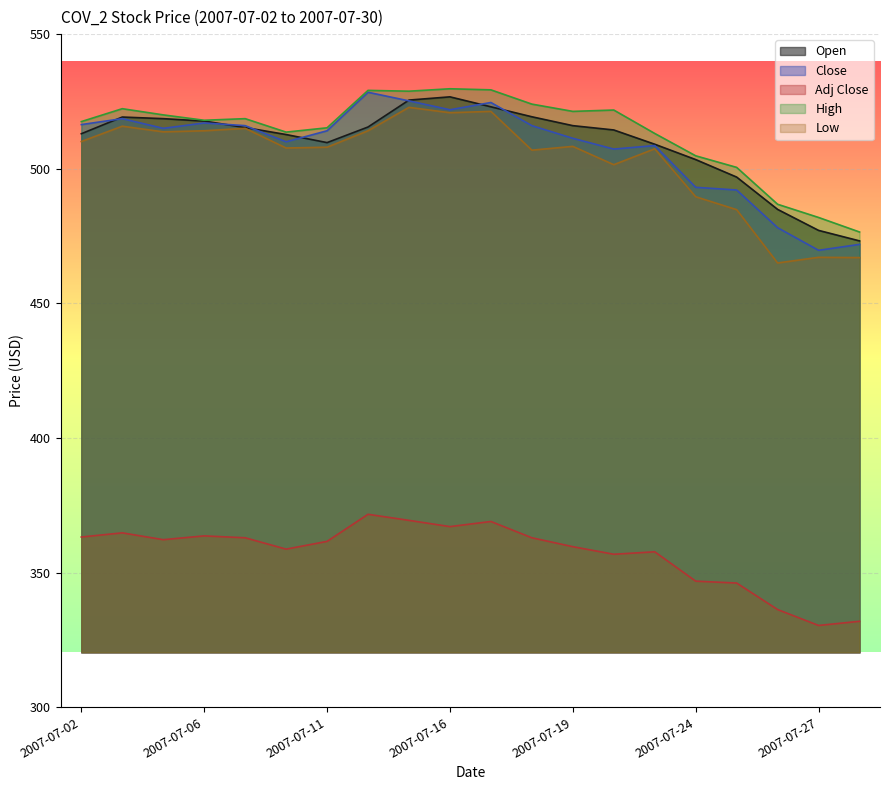

Is the value of Low at 2007-07-05 greater than the value of Close at 2007-07-13?

No